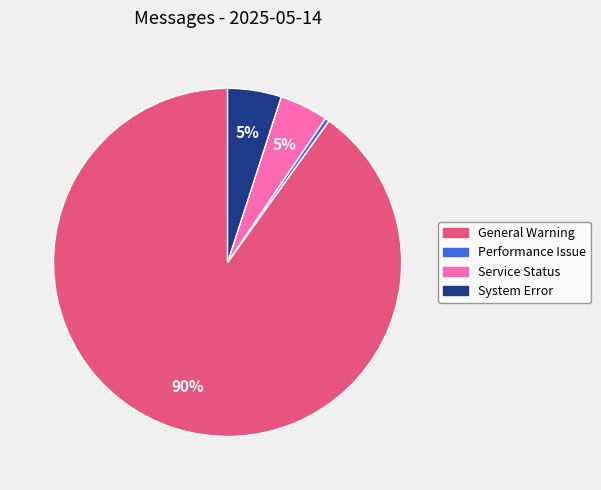

Between Service Status and General Warning, which is larger?

General Warning